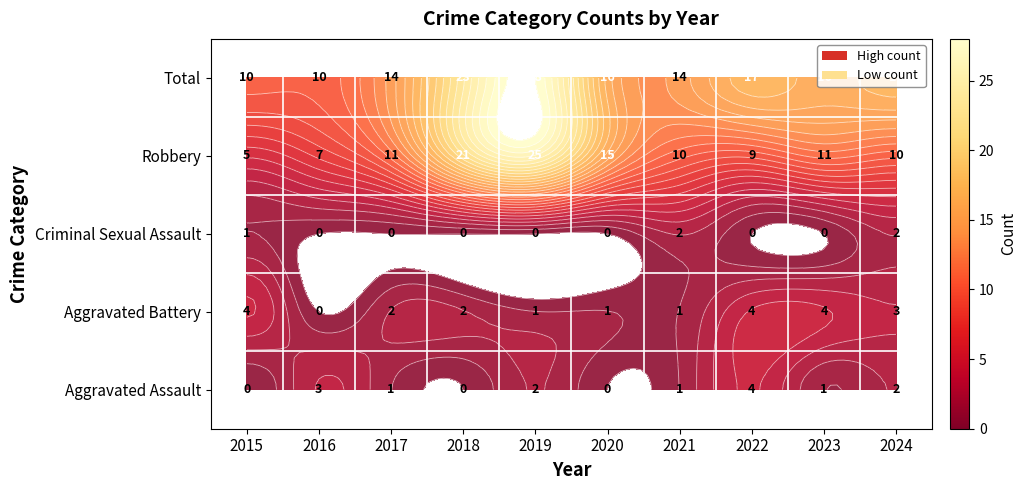

How many positive values does the Total series have?

7